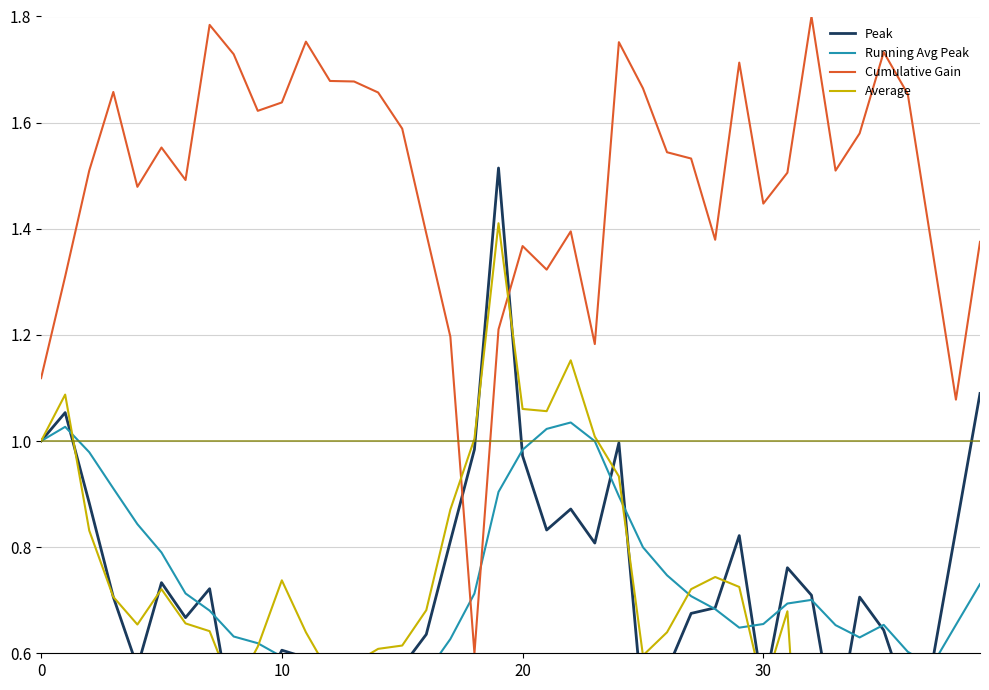

At how many categories does at least one series exceed 0?

40